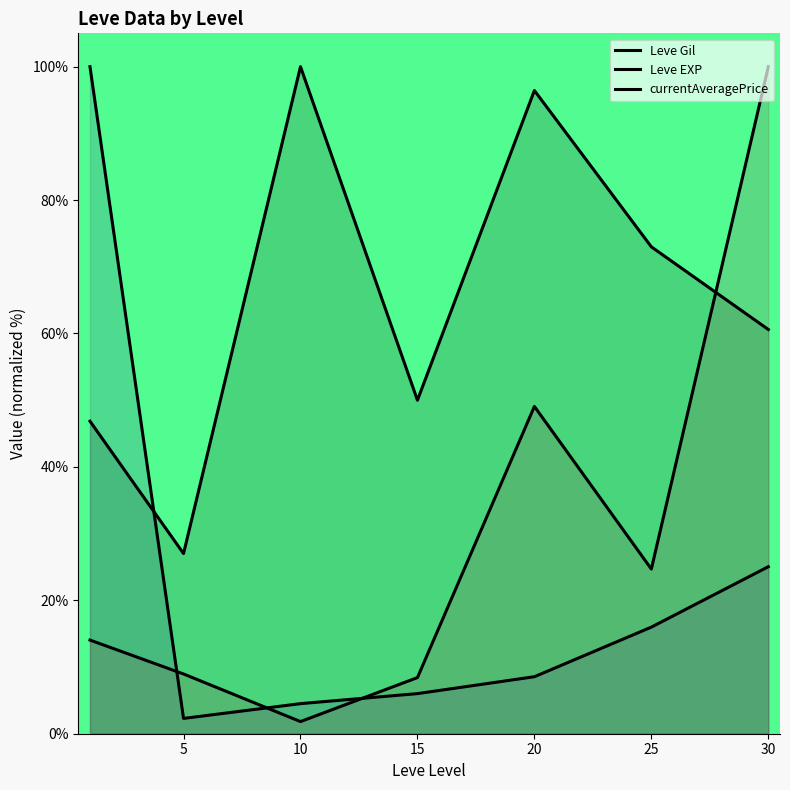

True or false: Leve EXP has a value of 8.5 at 20.

True